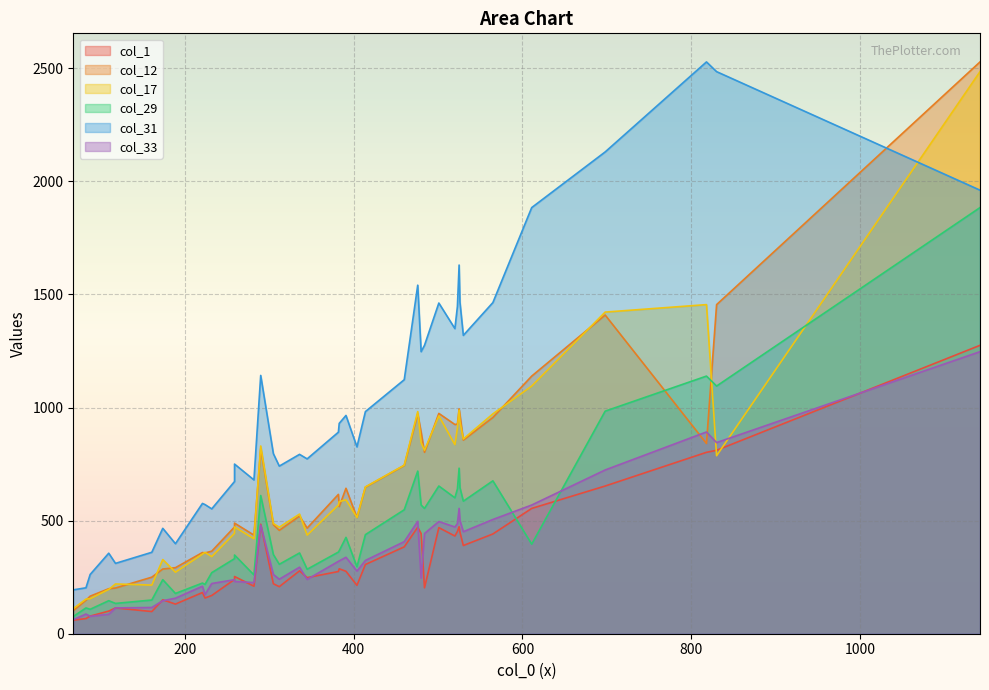

What is the greatest value displayed?

2528